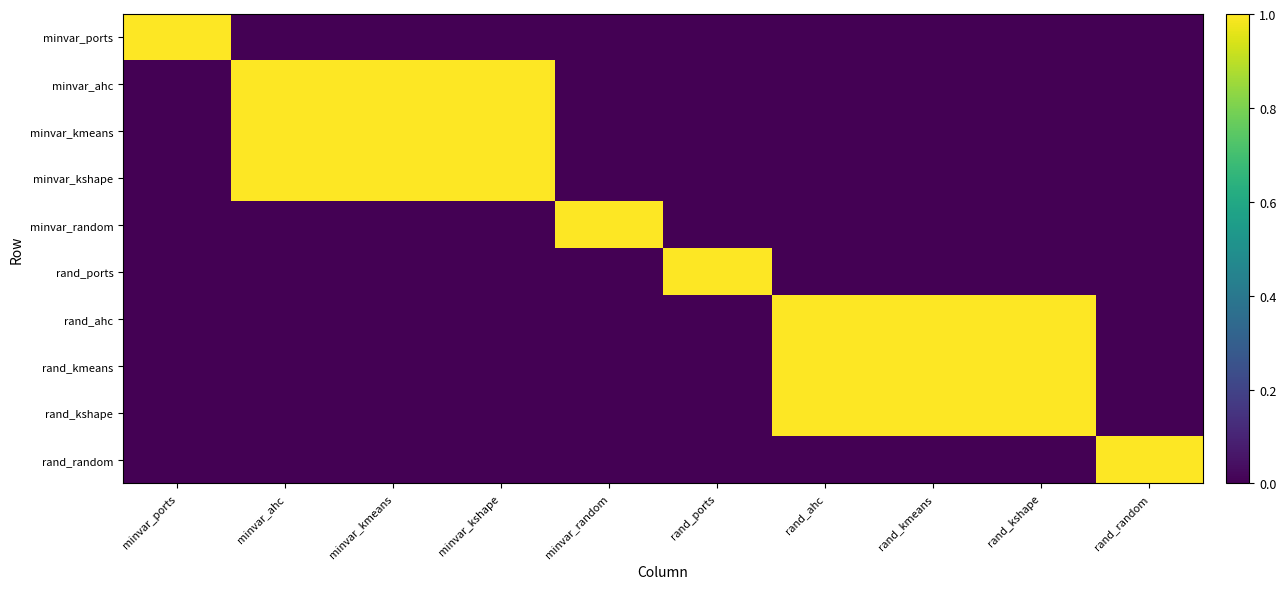

Which has a higher value, rand_kmeans or rand_ahc?

rand_kmeans